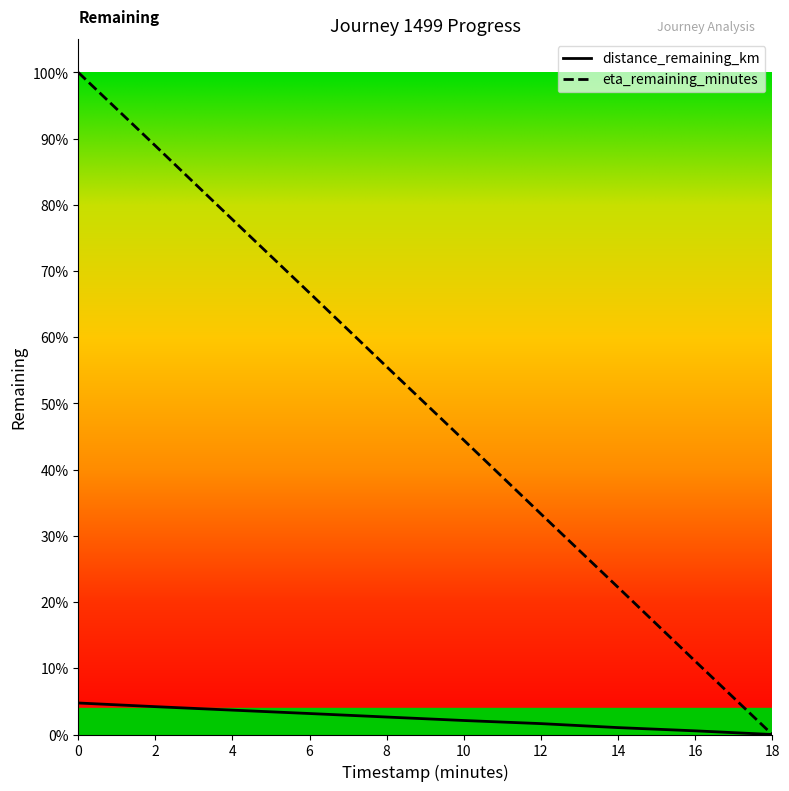

True or false: eta_remaining_minutes has more than 2 points higher than both neighbors.

False